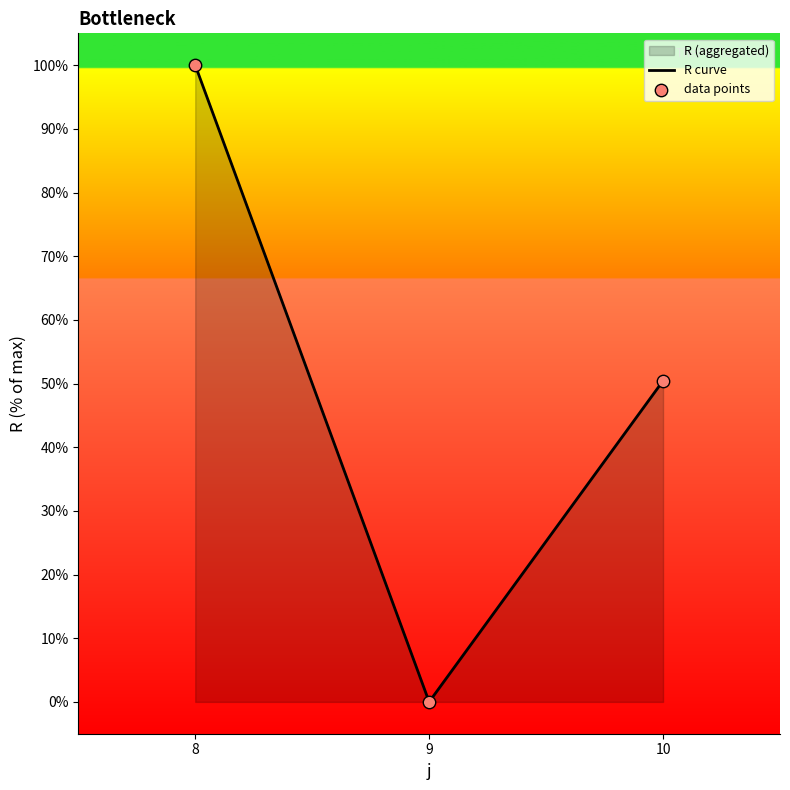

List the labels in order of value, smallest first.

9, 10, 8